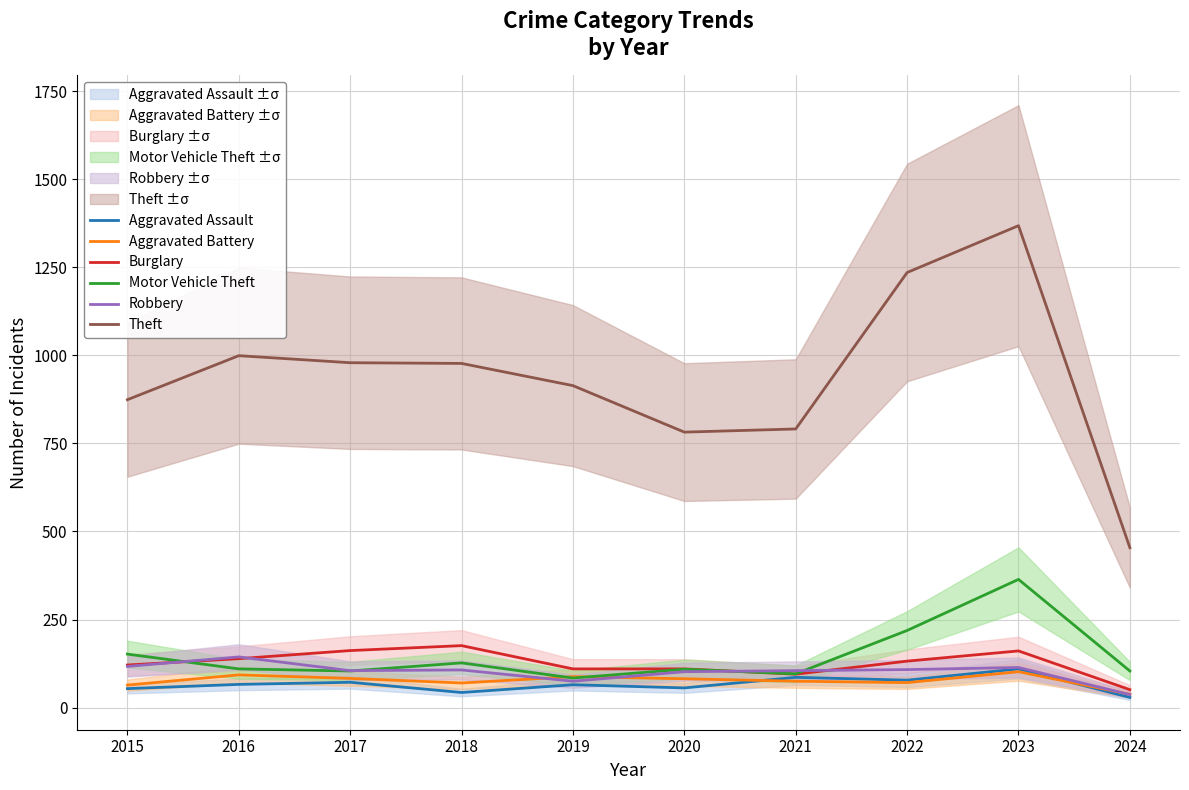

Which series has the largest range (max minus min)?

Theft